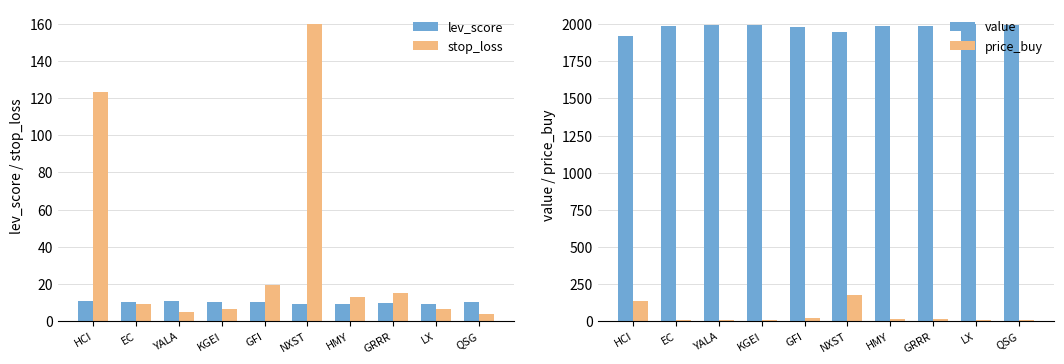

What is the minimum value shown in the chart?

3.8